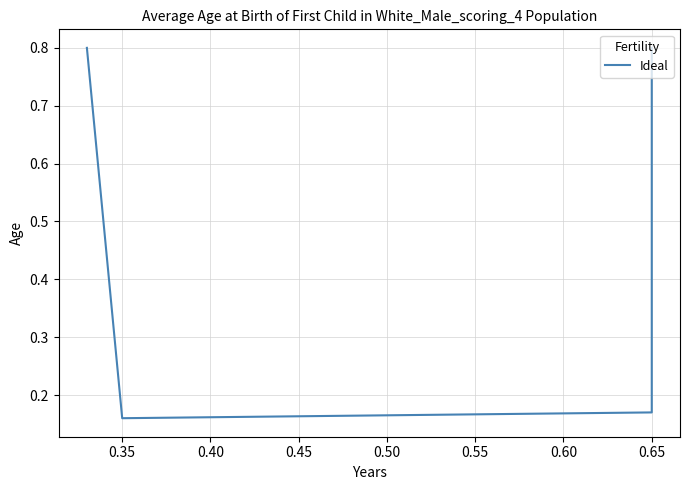

How many points are lower than both their immediate neighbors (excluding endpoints)?

1